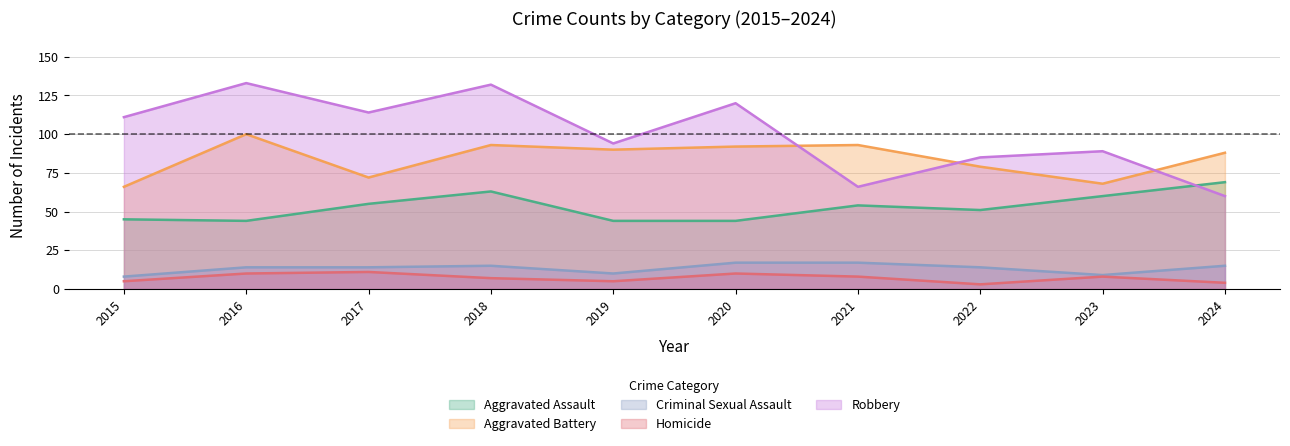

Which category has the highest value across all series?

2016